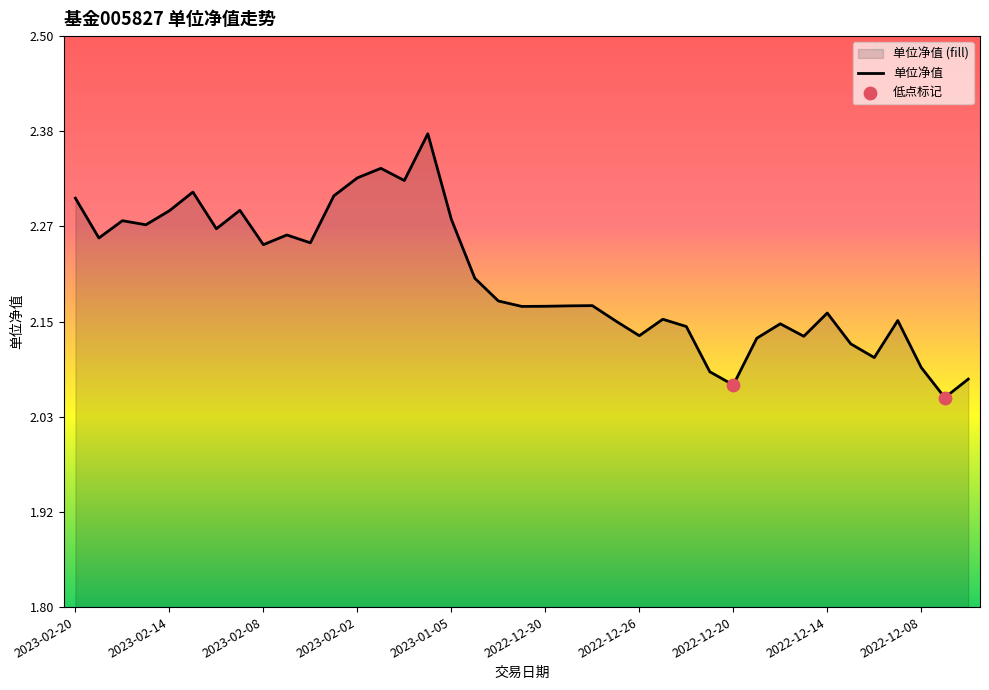

Which has a higher value, 2022-12-08 or 2022-12-31?

2022-12-31